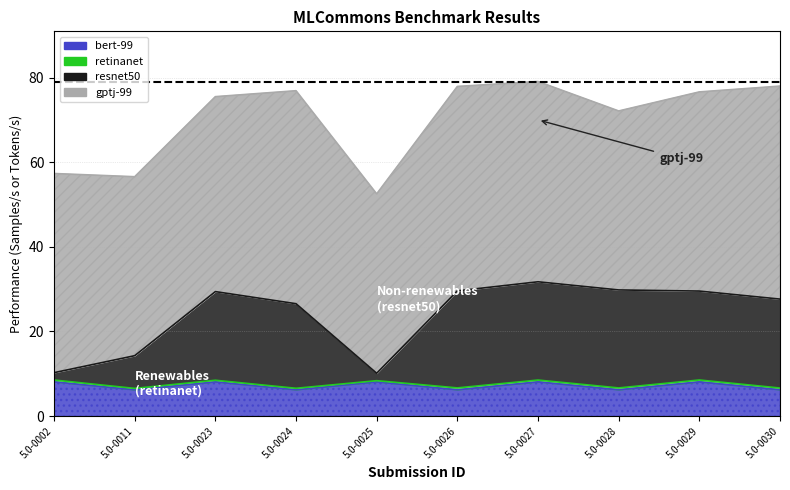

What is the difference between the maximum and minimum values in the bert-99 series?

1.9